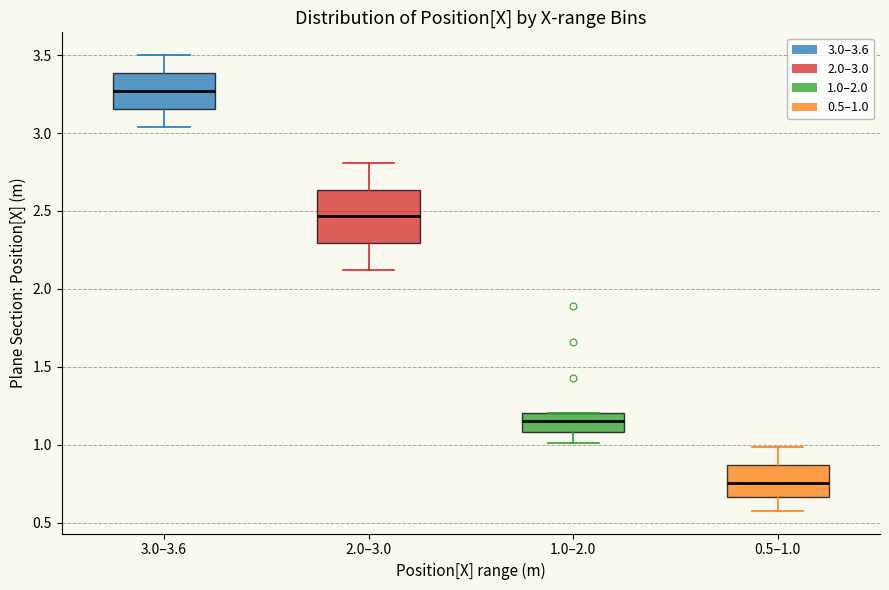

Comparing the boxes themselves (not the whiskers), which one is the tallest?

2.0–3.0